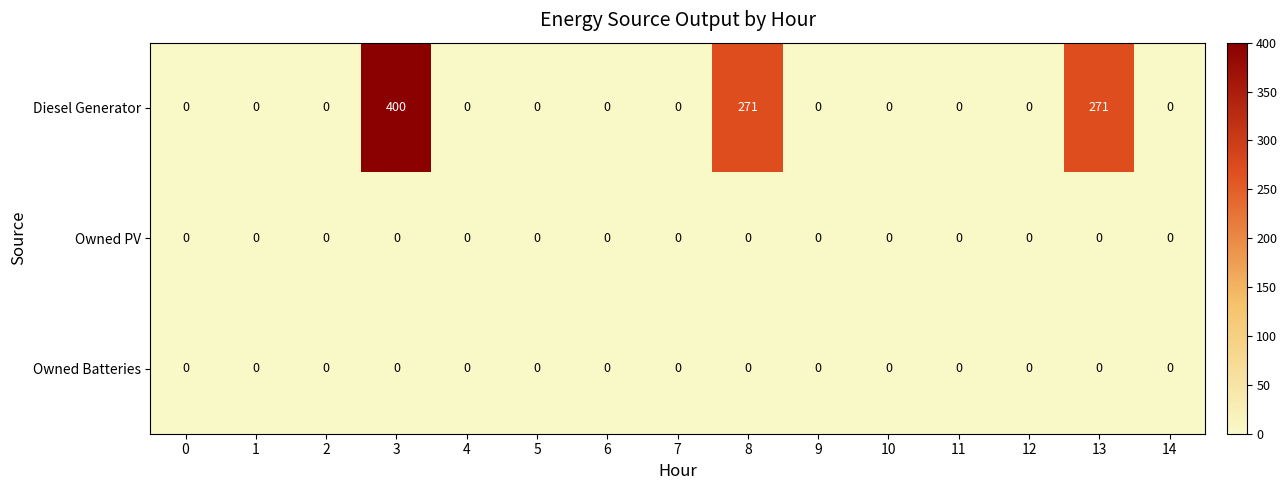

Is it true that Diesel Generator equals -230 at 7?

False